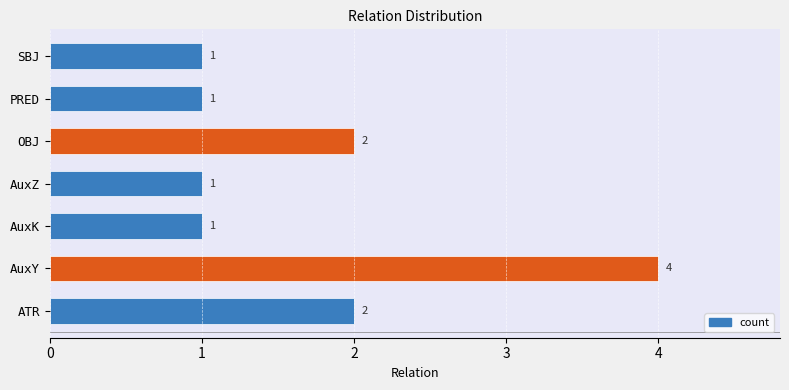

How many values are between 1 and 2?

6